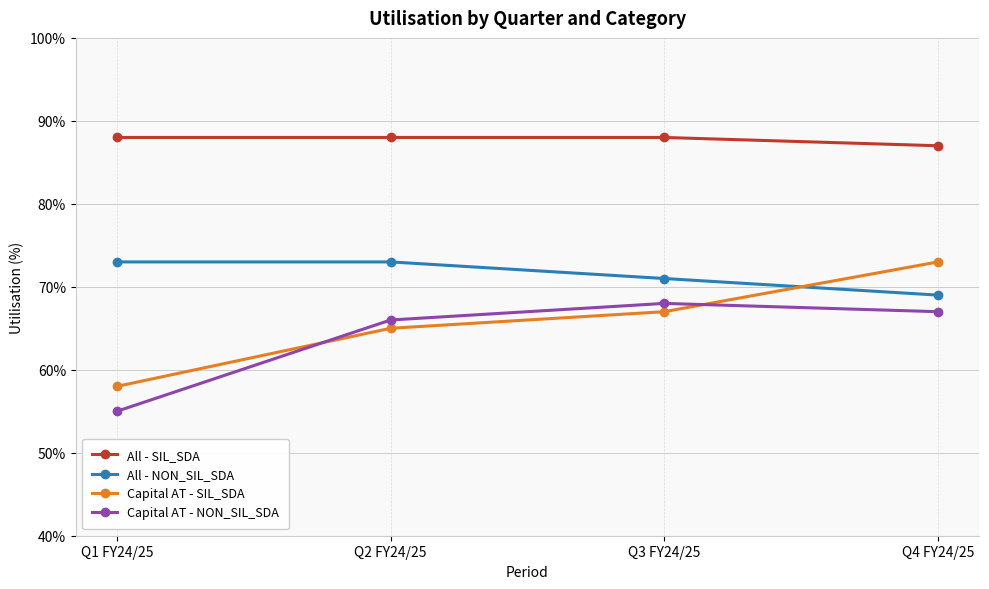

What is the label of the 3rd point from the right?

Q2 FY24/25